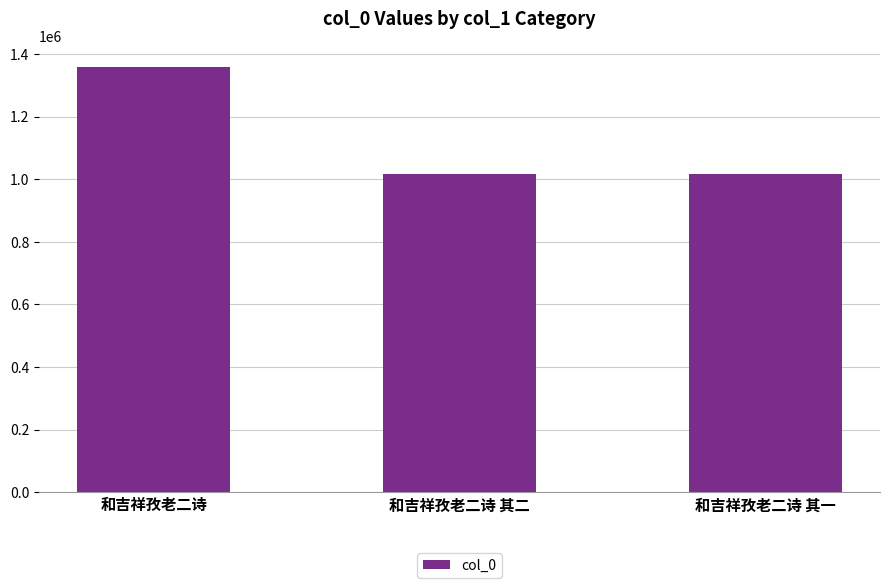

What is the ratio of the value at 和吉祥孜老二诗 to the value at 和吉祥孜老二诗 其一?

1.3